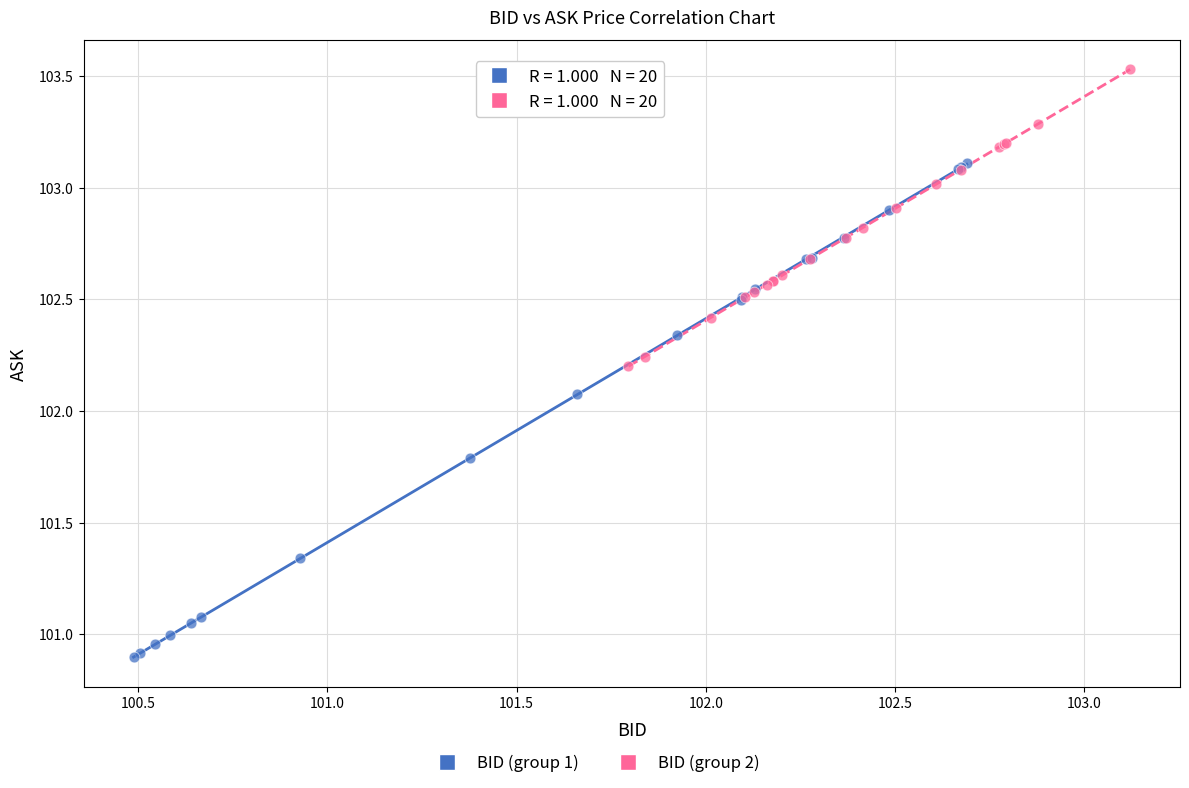

Which series contains the lowest Y value?

BID (group 1)